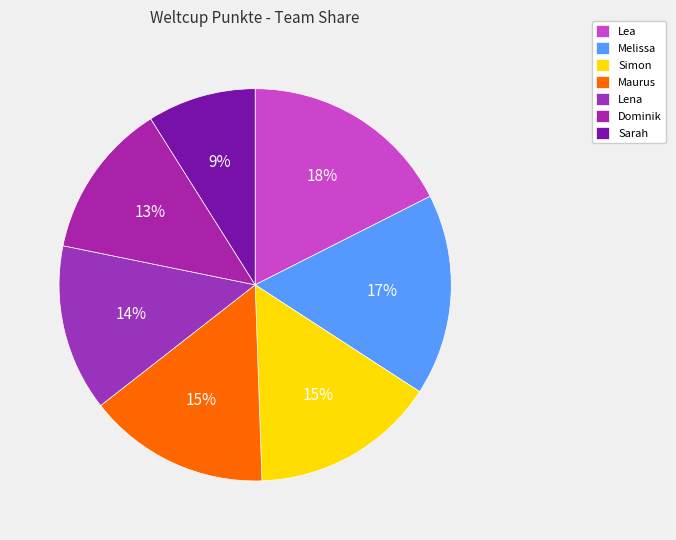

How many slices are in this pie chart?

7